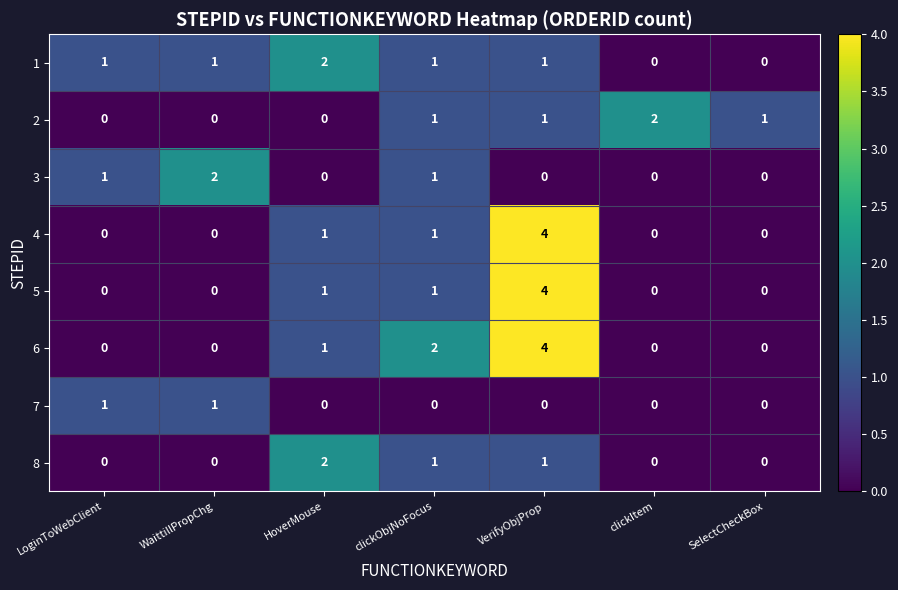

What is the total value across all series at clickObjNoFocus?

8